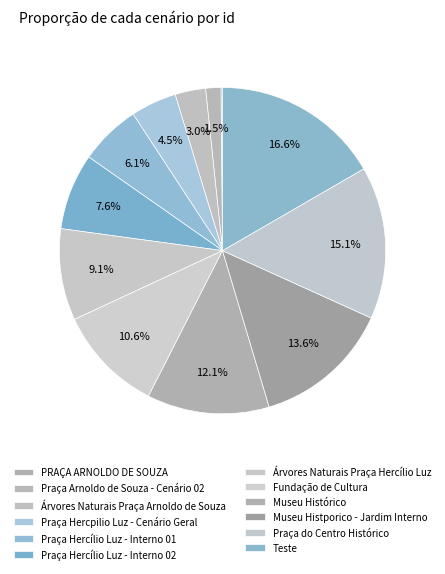

Is Praça Hercílio Luz - Interno 02 the majority of the pie?

No